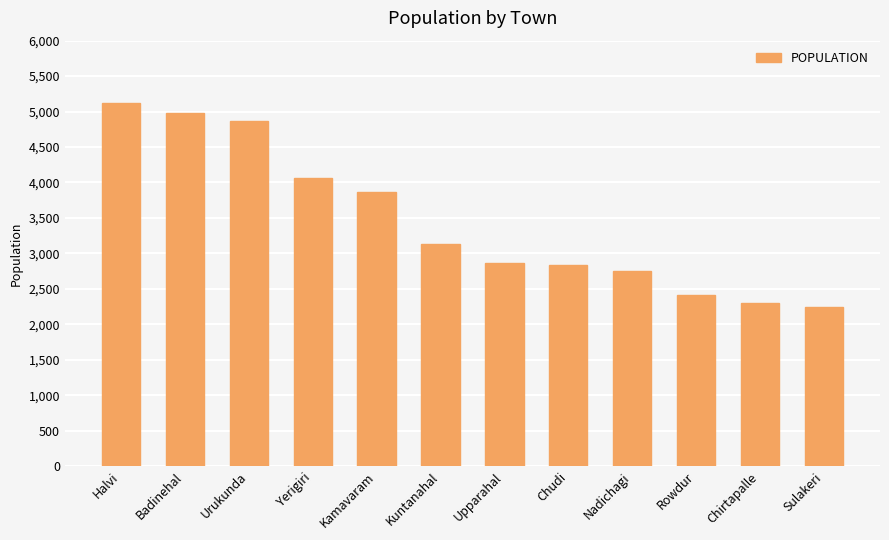

The chart shows a value of 577 at Nadichagi. True or false?

False